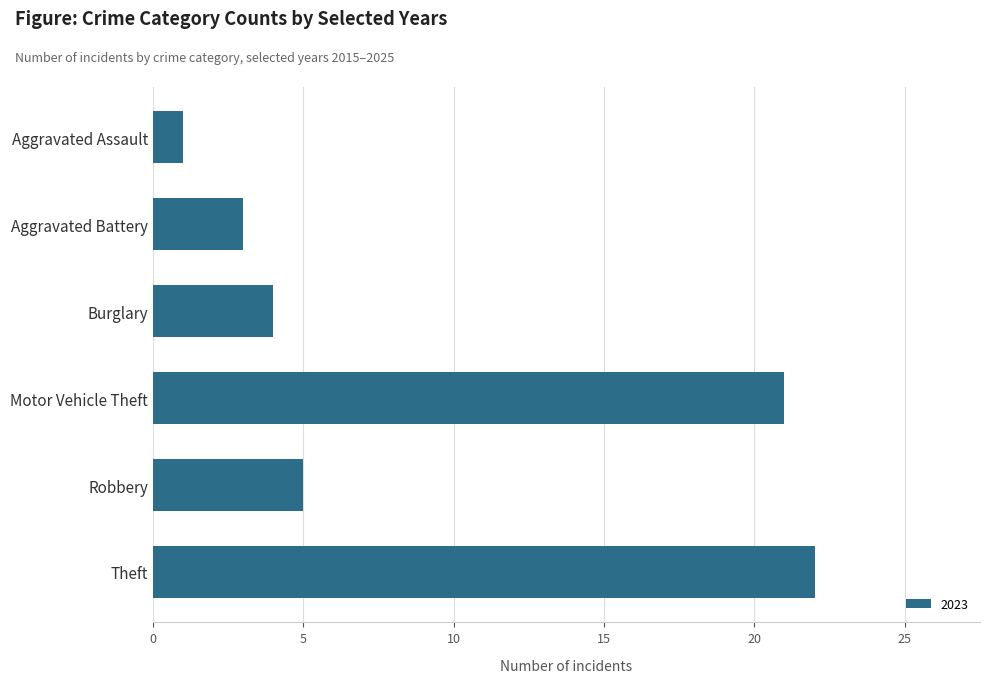

The chart shows a value of 3 at Burglary. True or false?

False